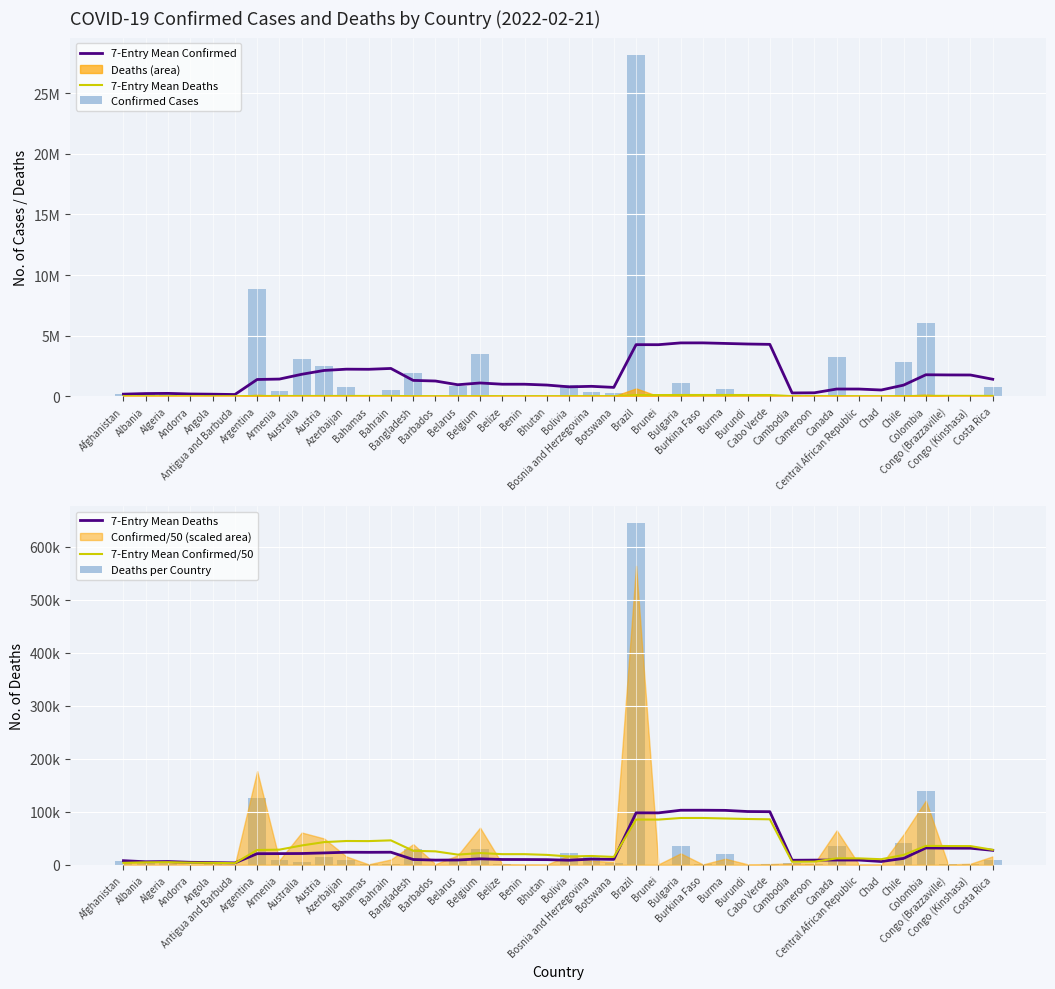

Count the number of categories in the chart.

40